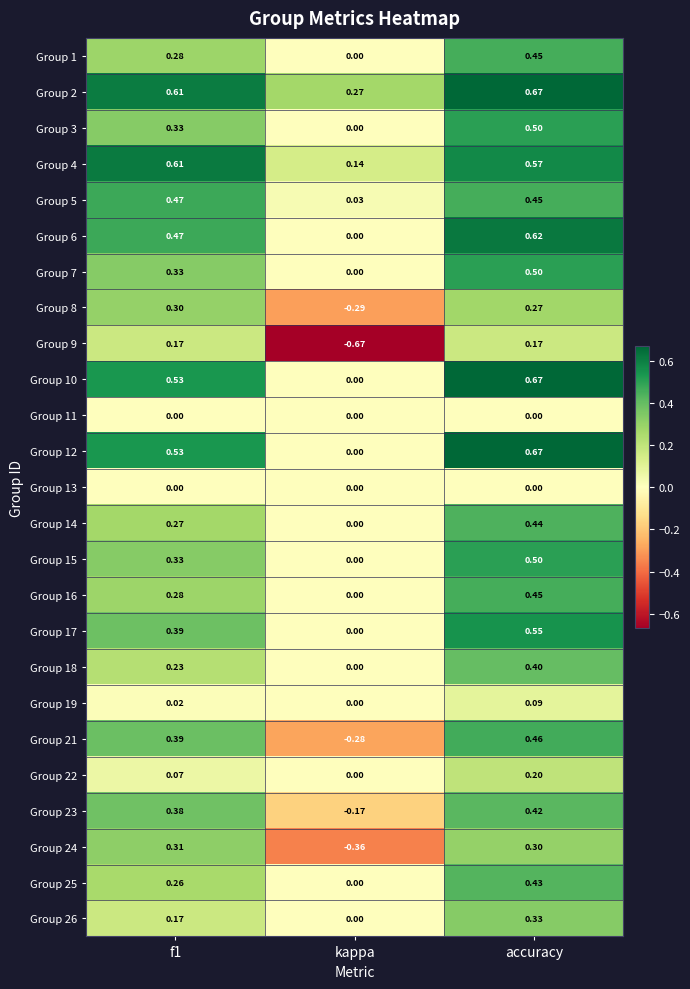

What is the total value across all series at kappa?

-1.3